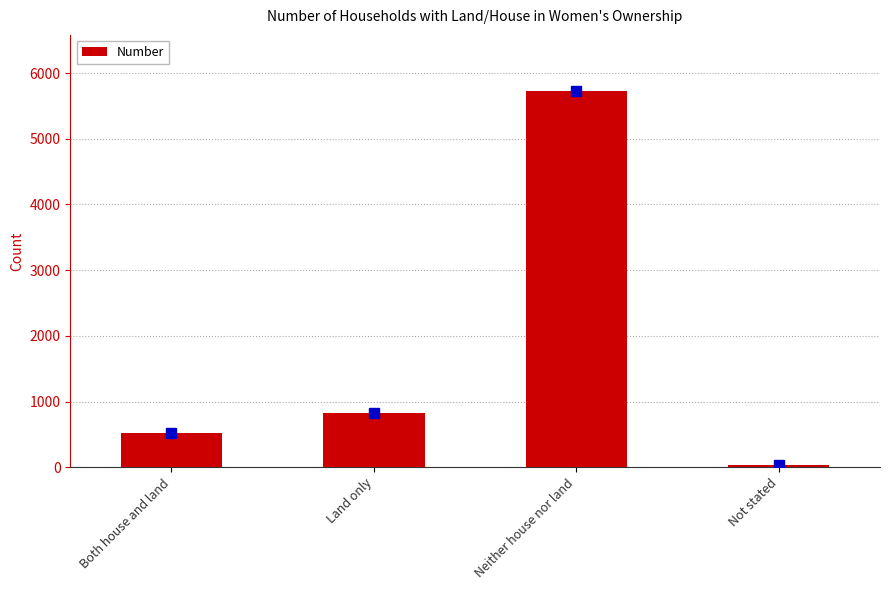

What is the label of the 1st bar from the left?

Both house and land